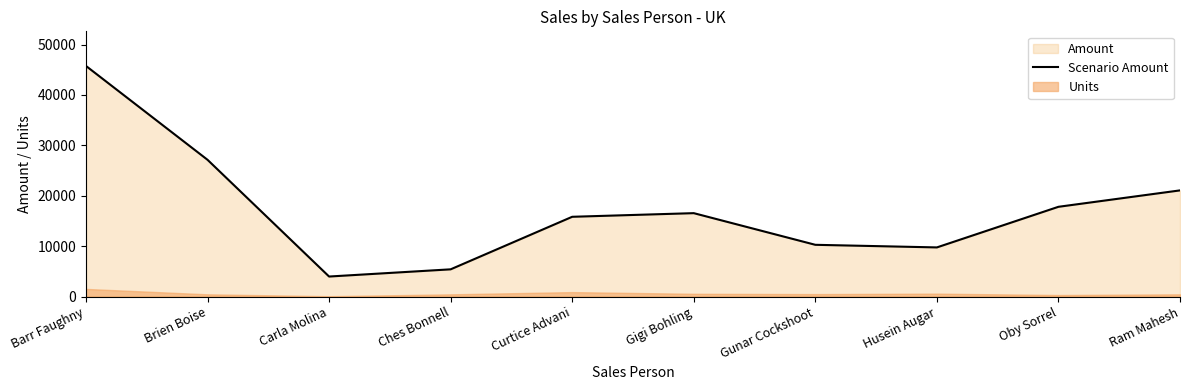

List the labels in order of value, smallest first.

Carla Molina, Ches Bonnell, Husein Augar, Gunar Cockshoot, Curtice Advani, Gigi Bohling, Oby Sorrel, Ram Mahesh, Brien Boise, Barr Faughny